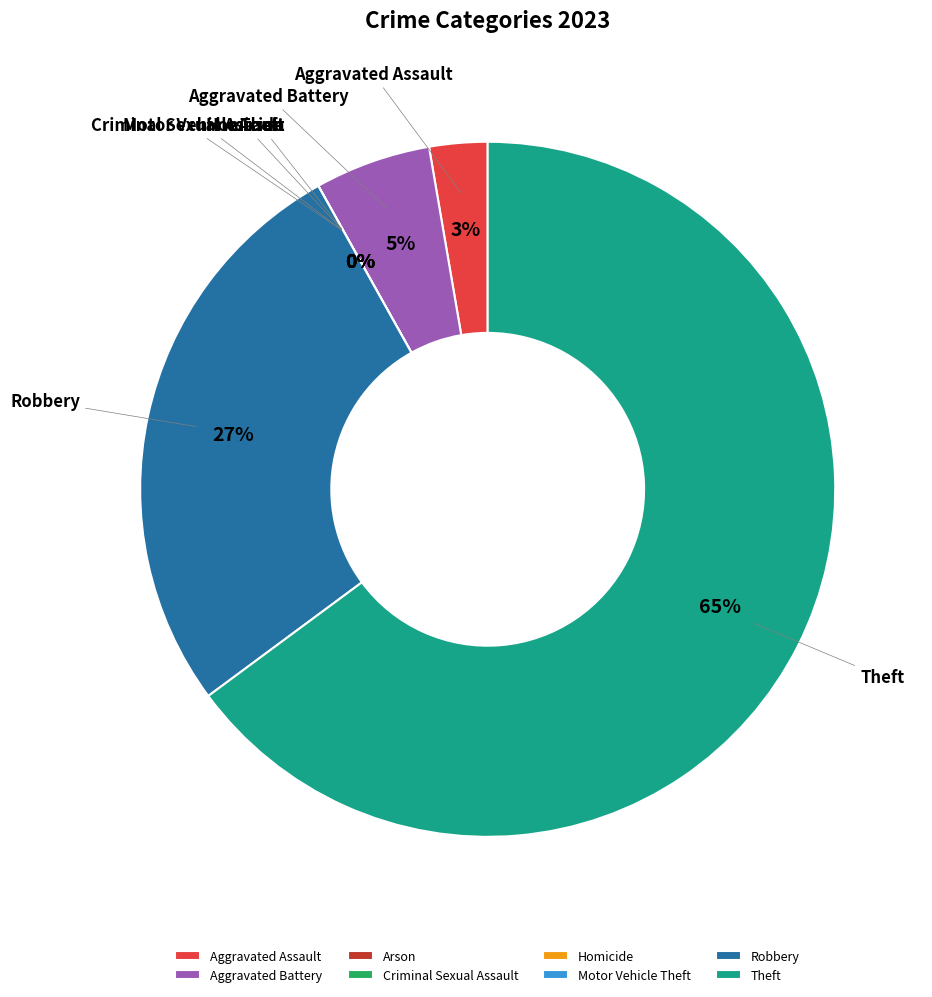

To the nearest percent, what is the average slice percentage?

12%